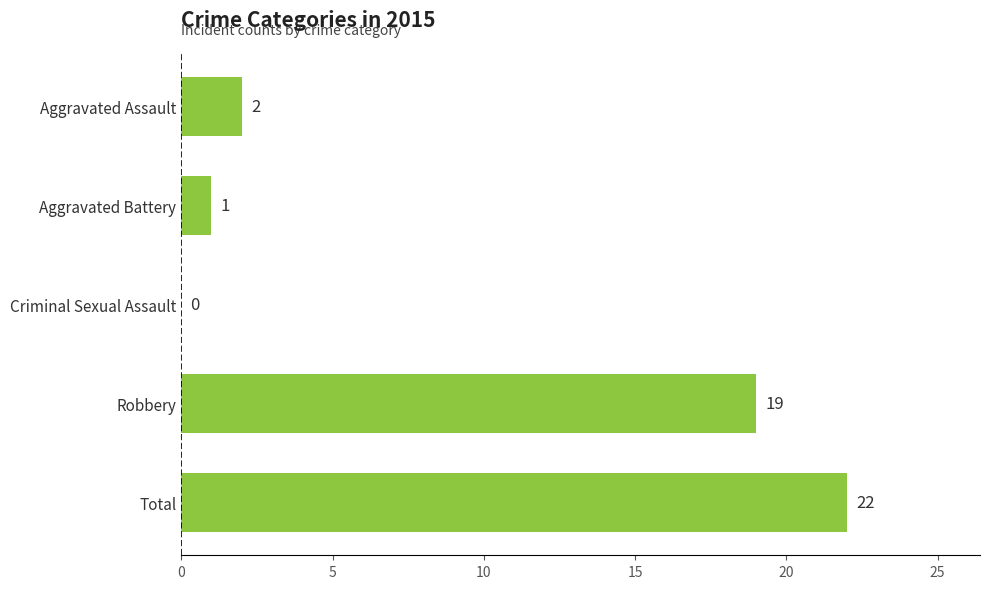

At which category does the chart reach its peak across all series?

Total